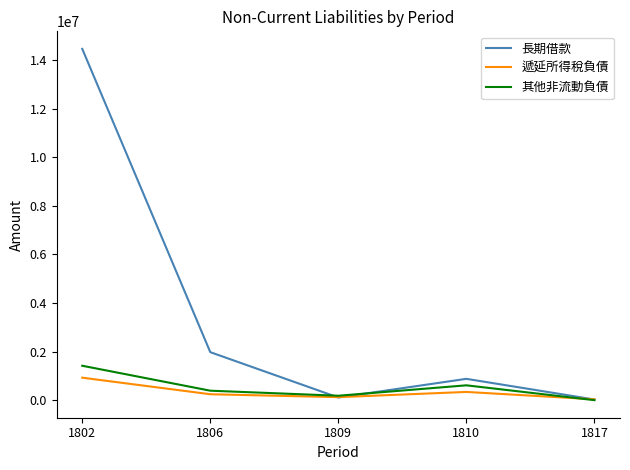

The value of 其他非流動負債 at 1802 is 1419876. True or false?

True